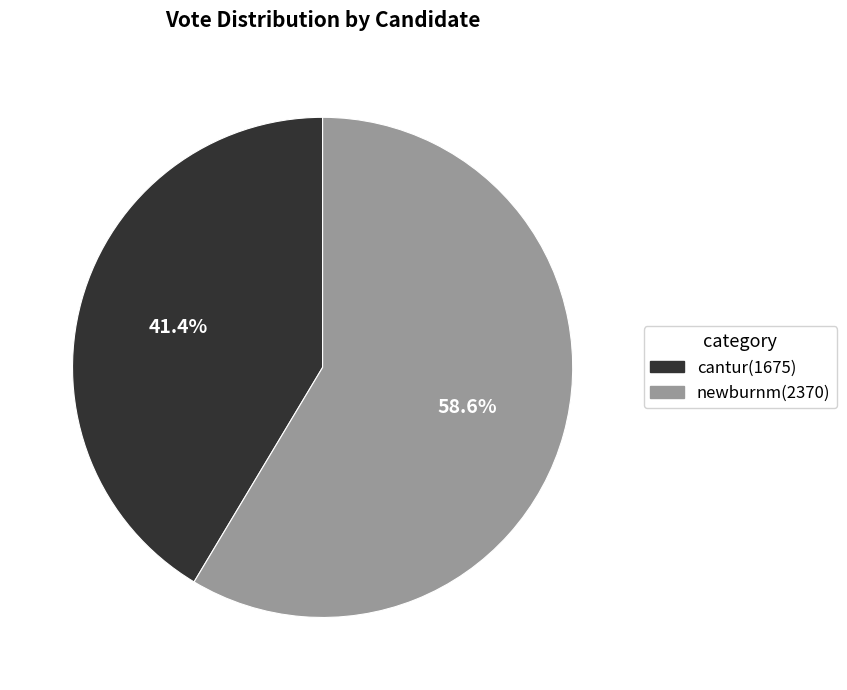

Is the sum of newburnm and cantur greater than half?

Yes